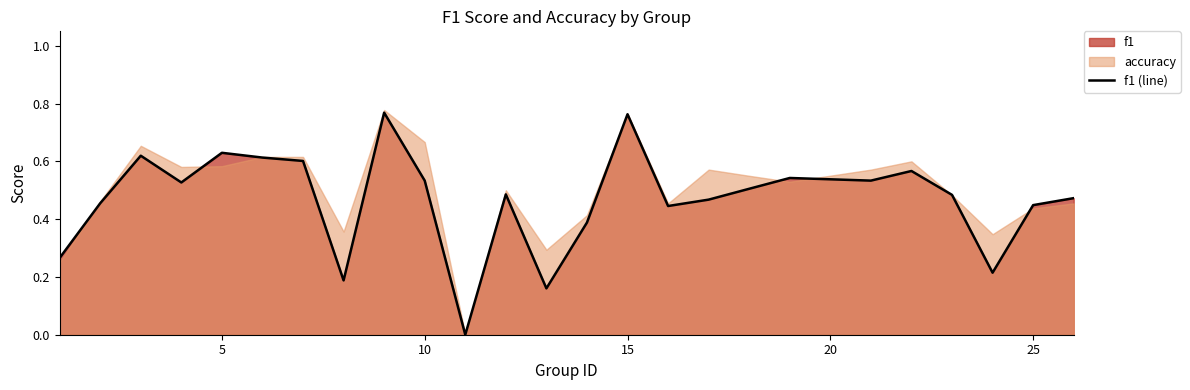

The f1 (line) series shows 0.9 at 5. True or false?

False